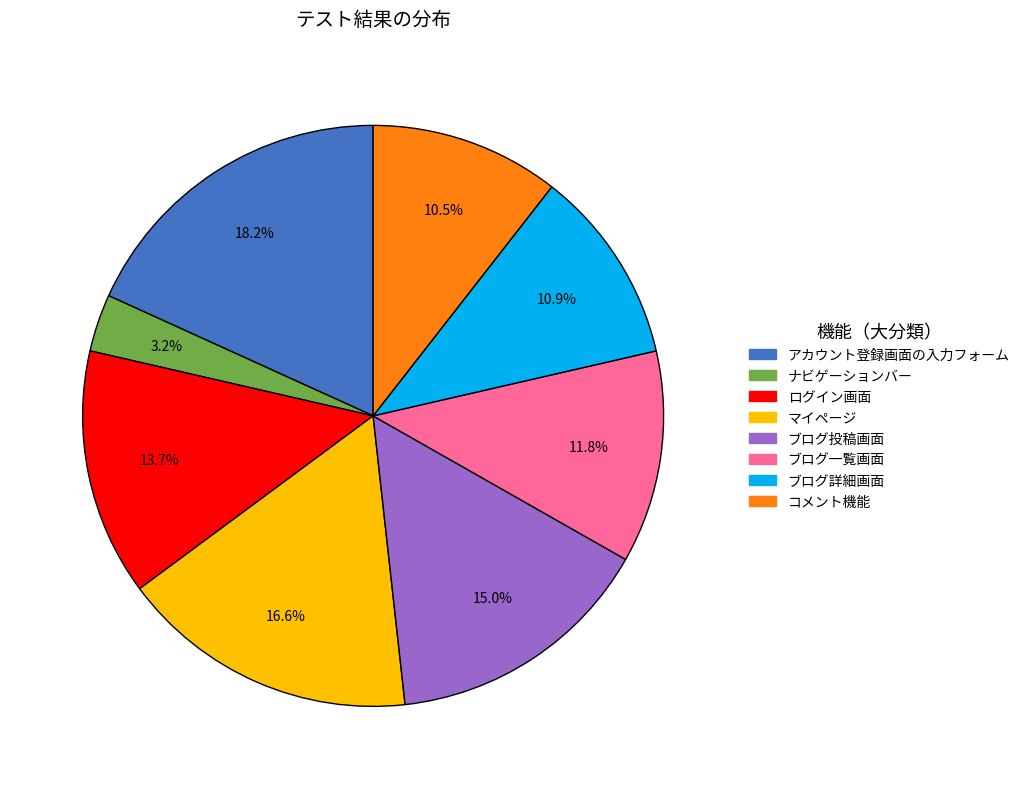

Is there a majority slice in this chart?

No